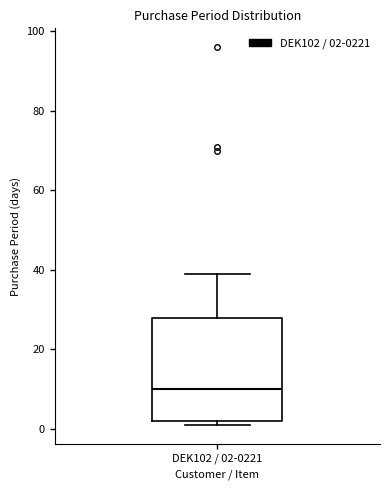

Transcribe this box plot: give where the median line is, the range the box spans, and where the two whiskers end, as read against the y-axis. The values are not printed on the chart, so give them approximately, as read against the axis.

median 10, box 2 to 28, whiskers 2 (just below the box's lower edge) to 40